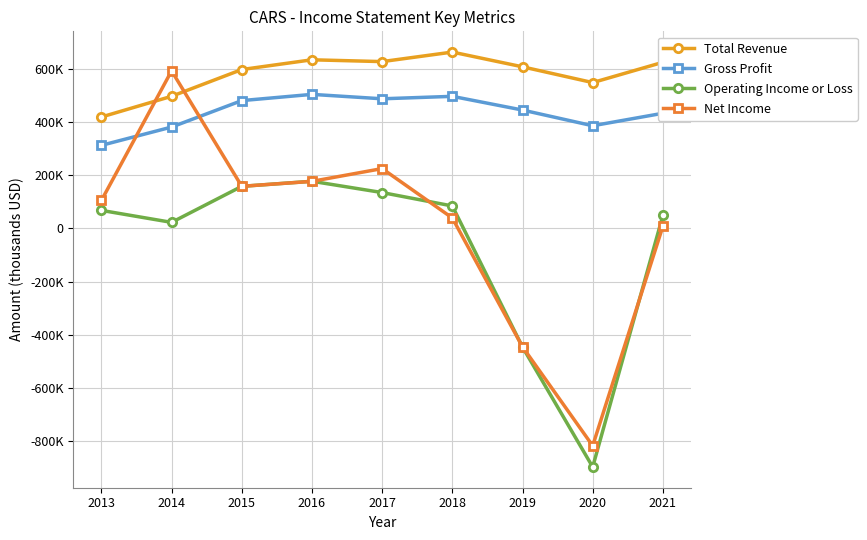

What is the total value across all series at 2014?

1490300